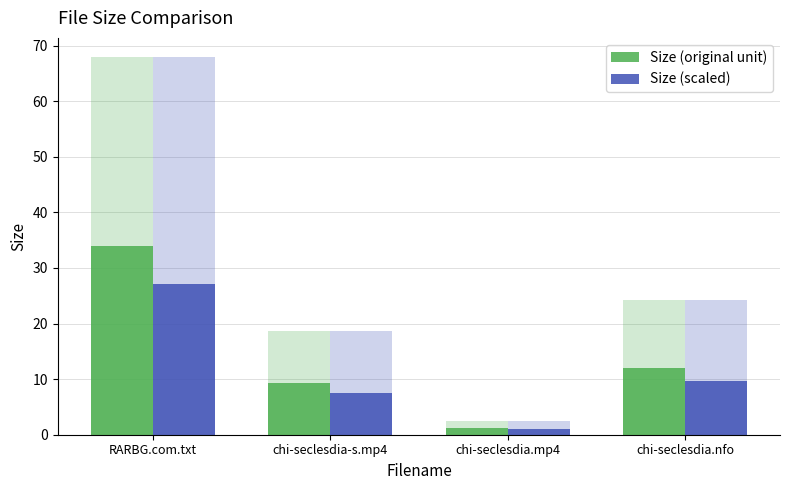

Is it true that Size (original unit) equals 12.1 at chi-seclesdia.nfo?

True